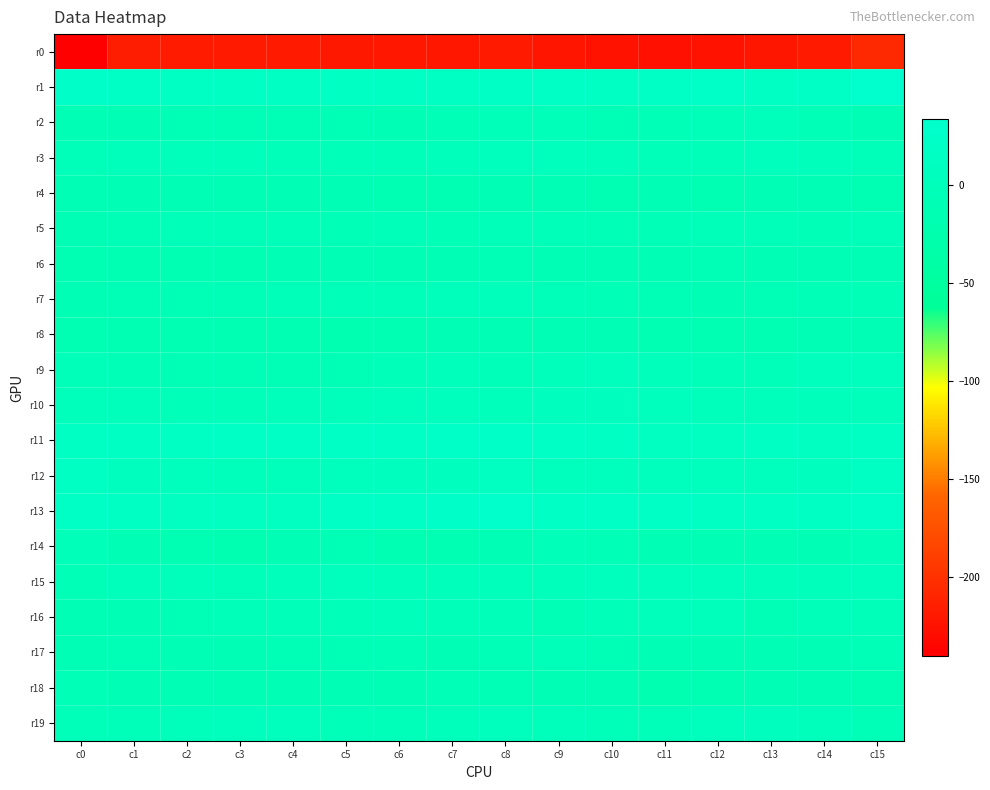

Rank the series by their maximum value, from lowest to highest.

r0, r8, r4, r6, r18, r17, r14, r5, r2, r7, r16, r9, r3, r15, r19, r10, r12, r11, r13, r1